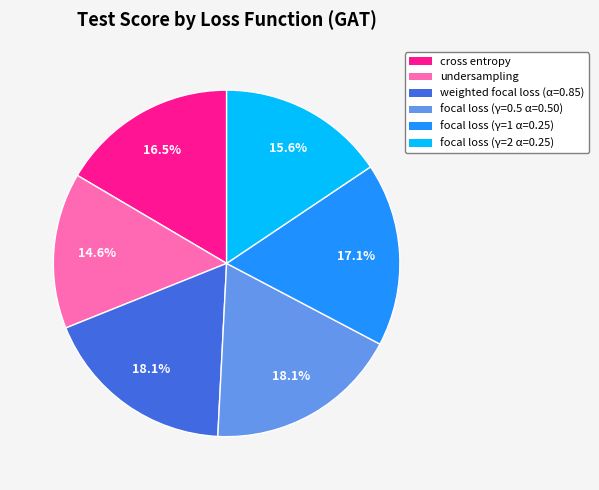

To the nearest percent, what is the difference between the weighted focal loss (α=0.85) and undersampling slice percentages?

4%